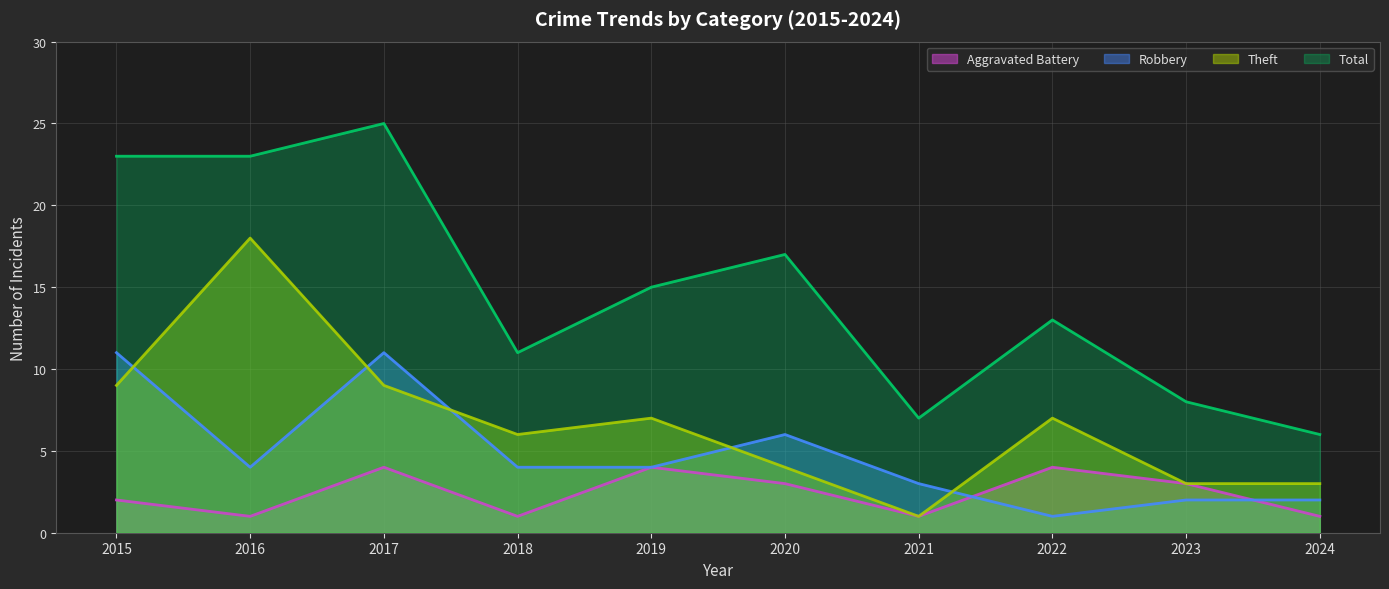

At which category is the sum across all series the highest?

2017